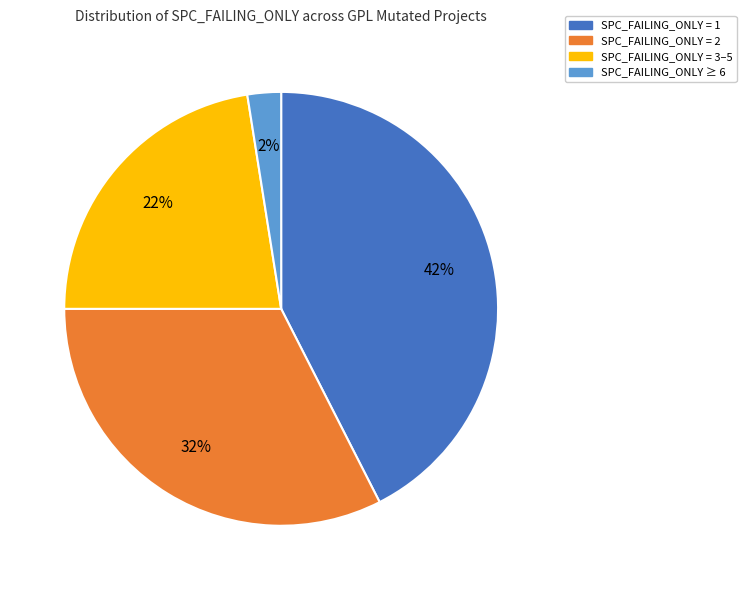

Is the sum of SPC_FAILING_ONLY ≥ 6 and SPC_FAILING_ONLY = 2 greater than half?

No